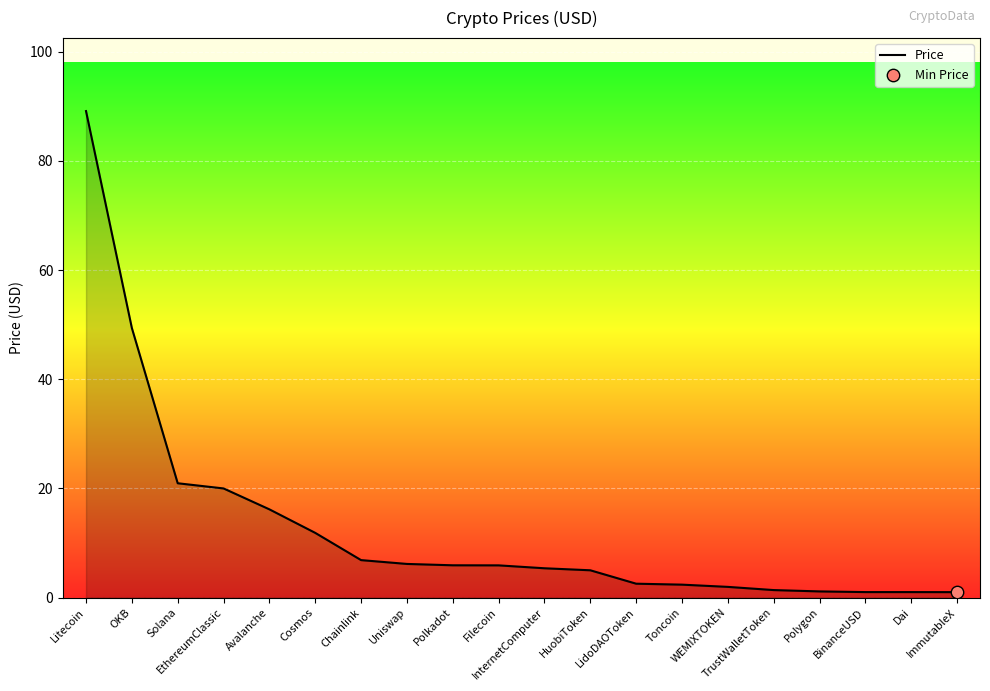

Between Uniswap and LidoDAOToken, which is larger?

Uniswap